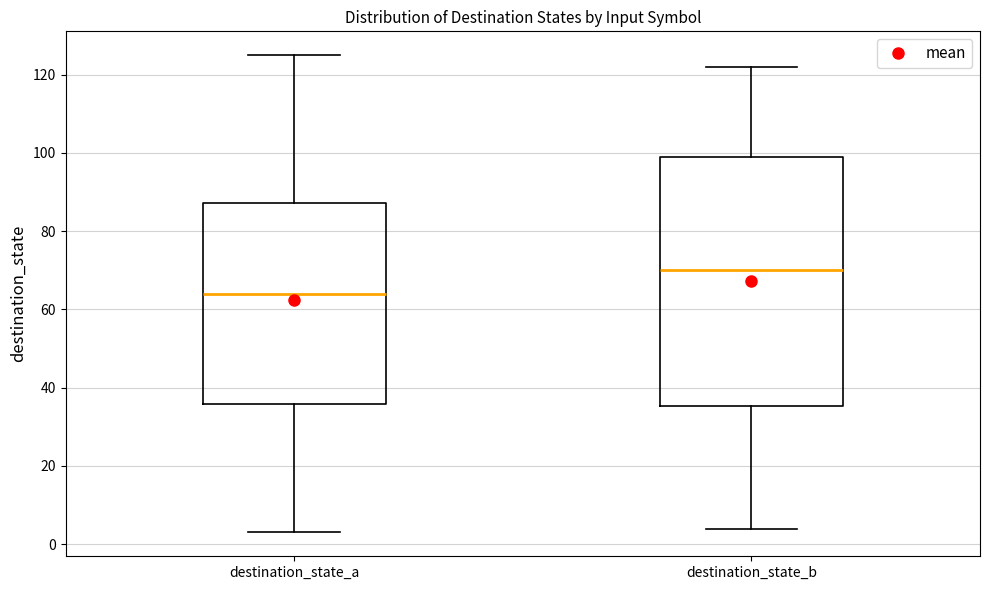

Where does the lower whisker of the box for destination_state_a end on the y-axis? The values are not printed on the chart, so give them approximately, as read against the axis.

4